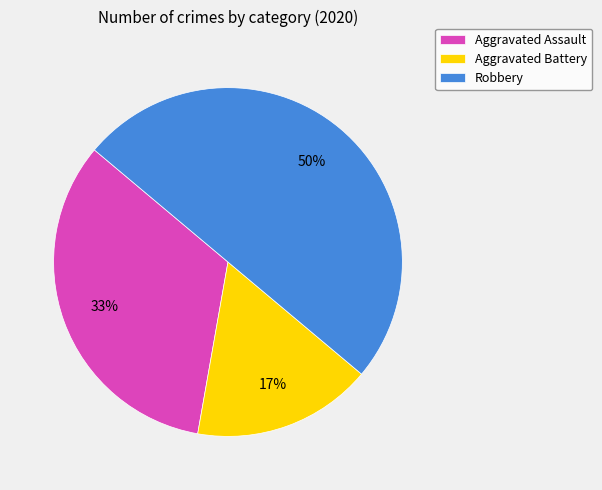

Is the sum of Aggravated Assault and Robbery greater than half?

Yes